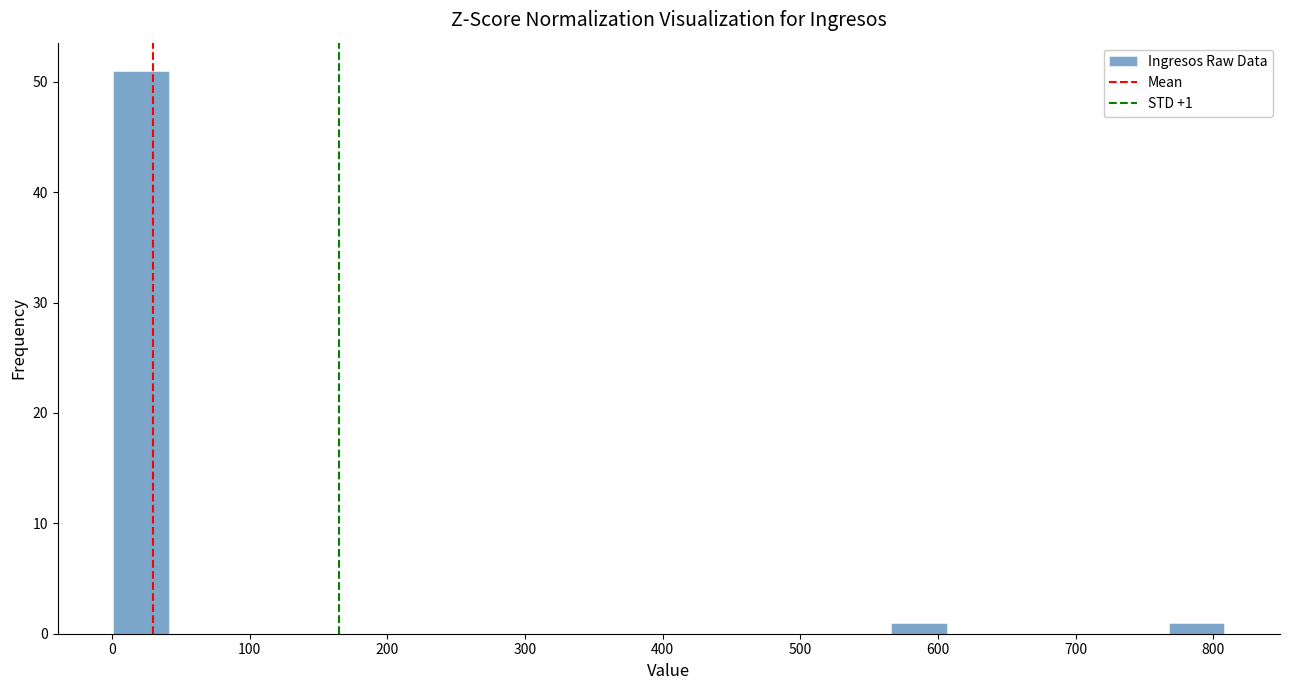

Which range on the x-axis has the tallest bar?

0 to 40